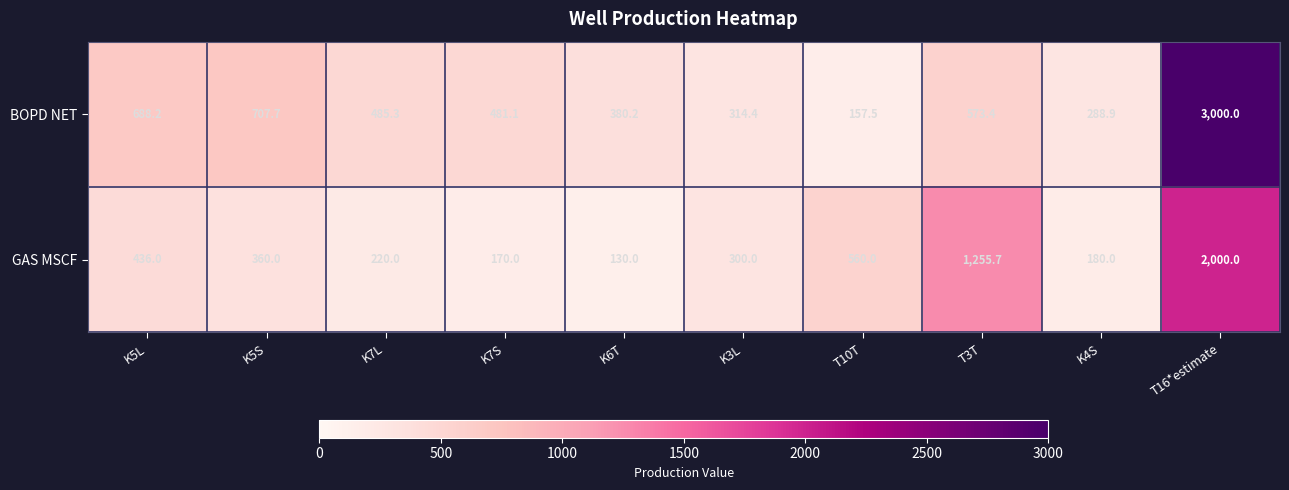

Where does the GAS MSCF series first go above 360?

K5L